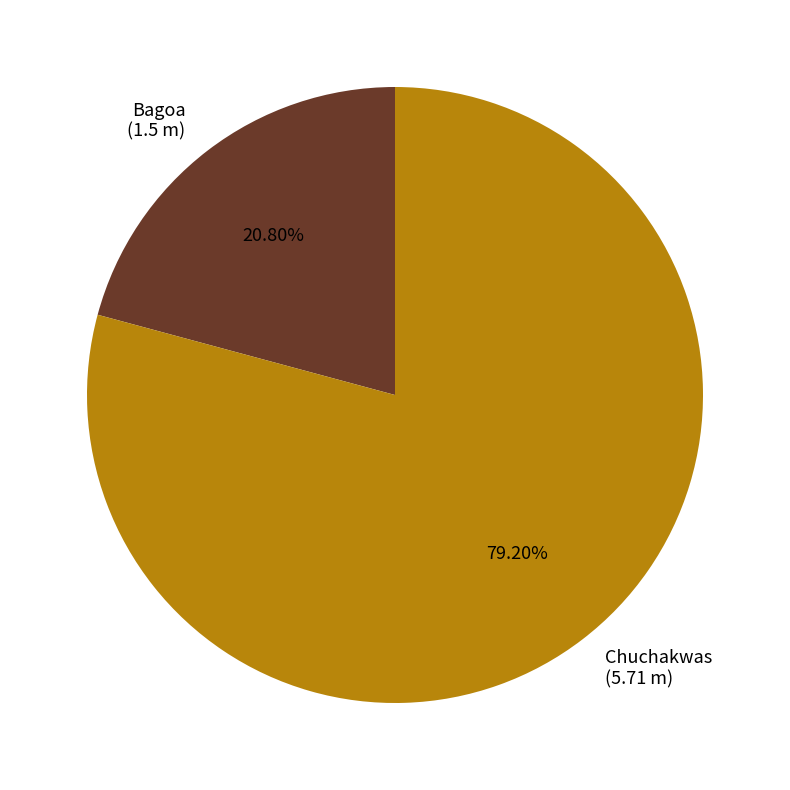

Which category has the smallest portion of the pie?

Bagoa